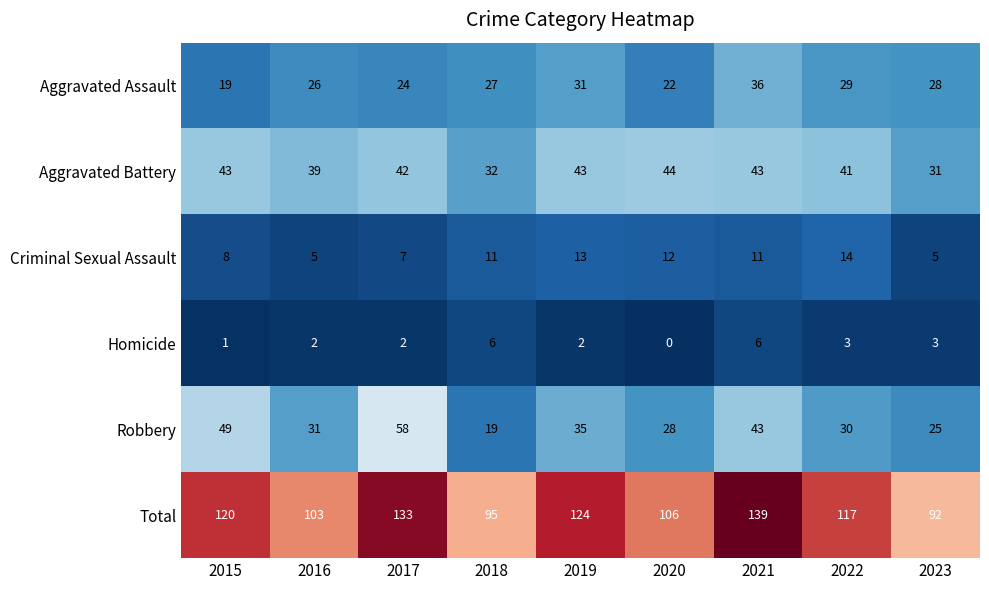

Which category has the highest value across all series?

2021